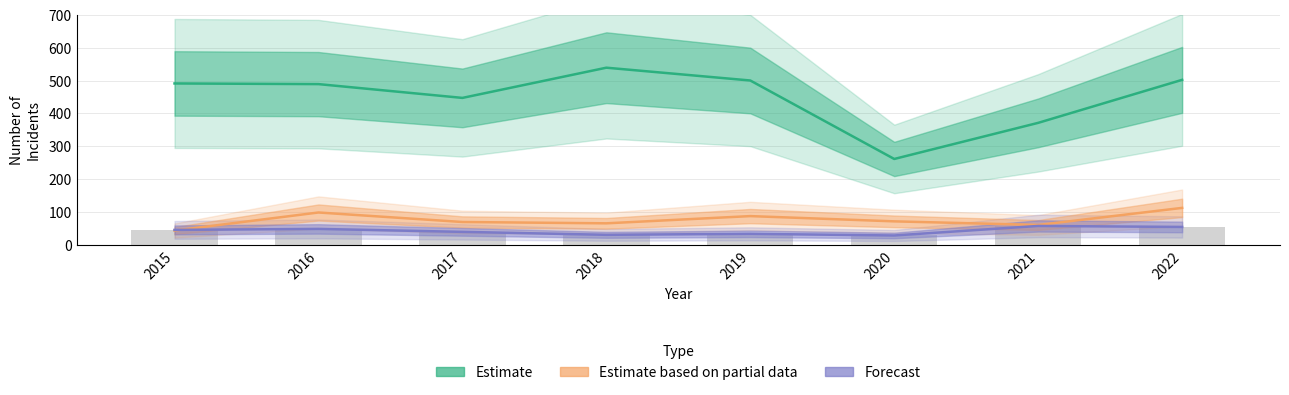

The Motor Vehicle Theft (Partial) series shows 112 at 2022. True or false?

True